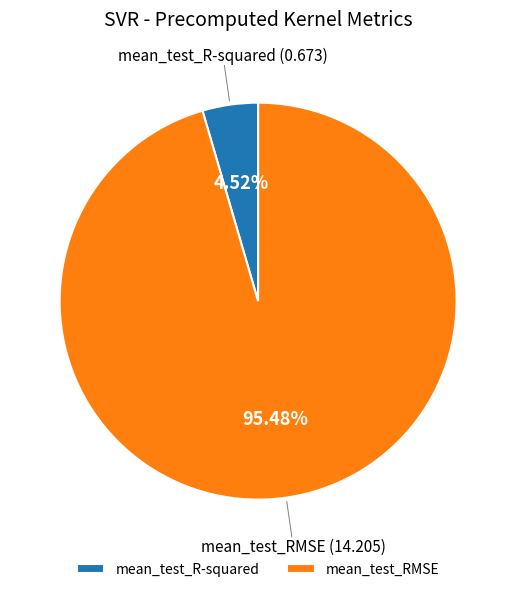

Is there any slice that represents more than half of the pie?

Yes